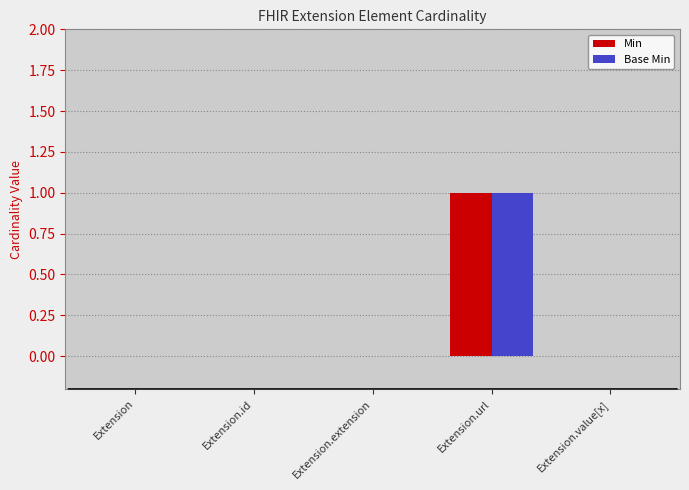

Which category has the highest value in the Base Min series?

Extension.url